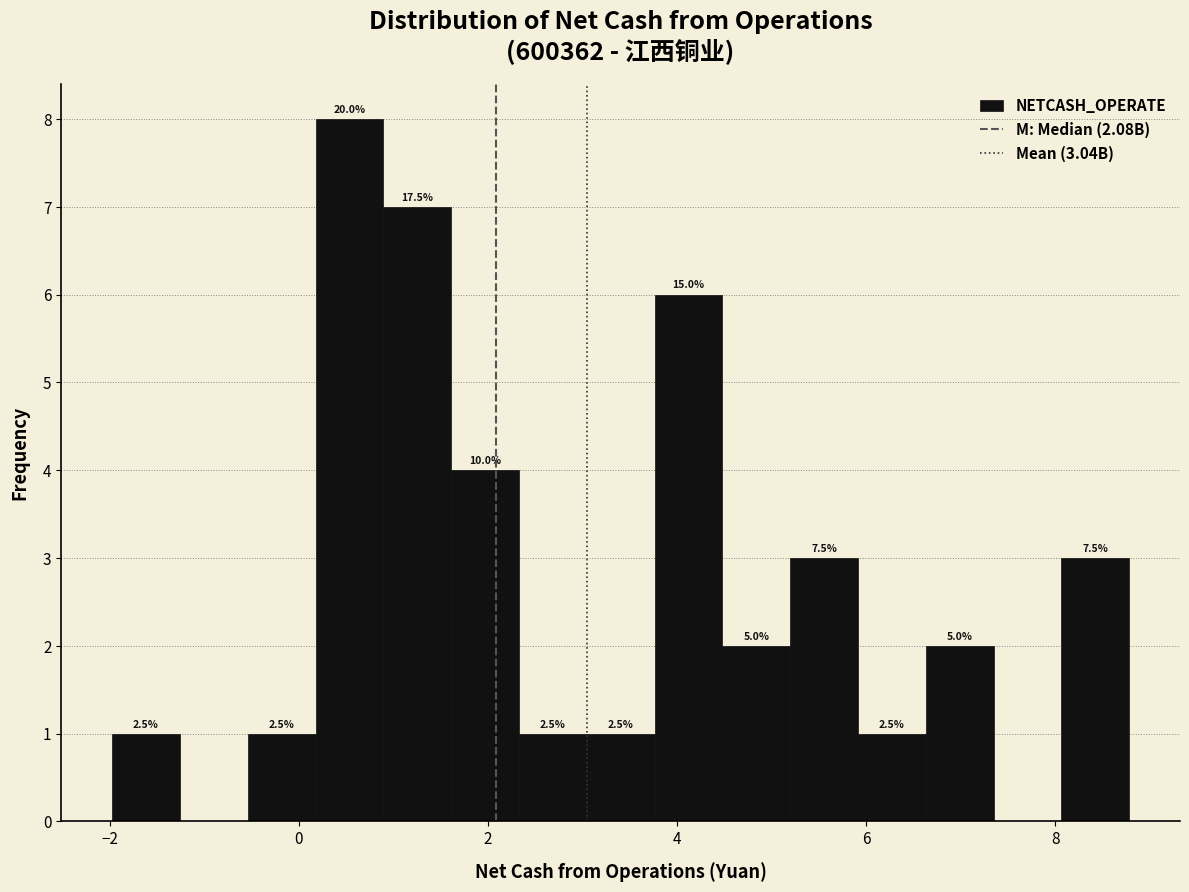

Around what value on the x-axis is the tallest bar? Give the approximate position of its centre, as read against the axis.

0.6